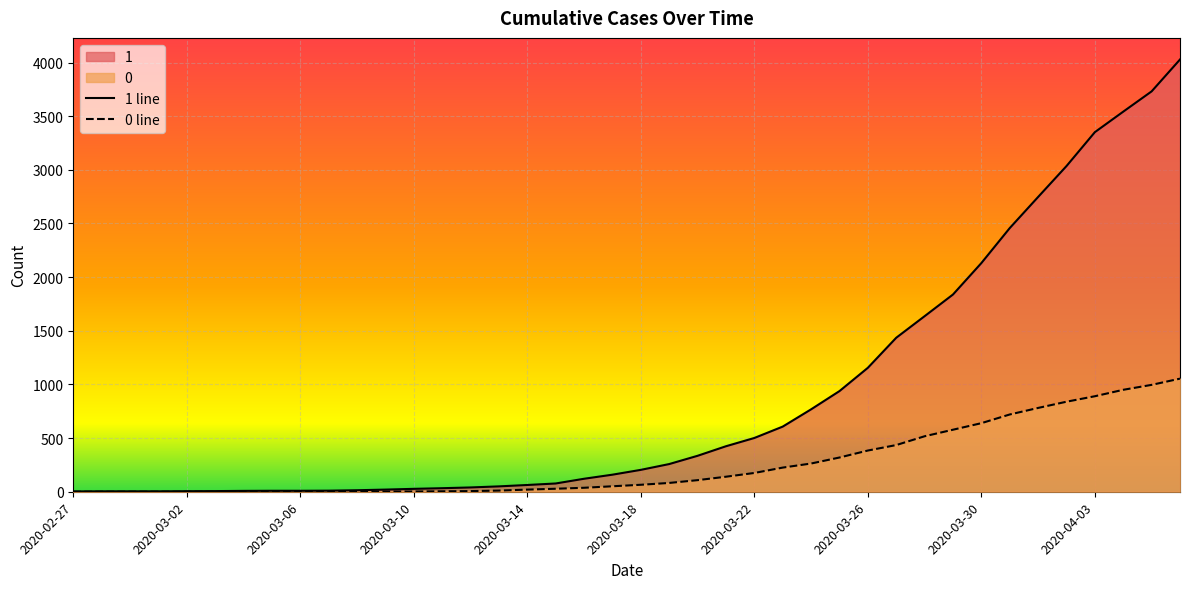

The 1 series shows 121 at 2020-03-16. True or false?

True